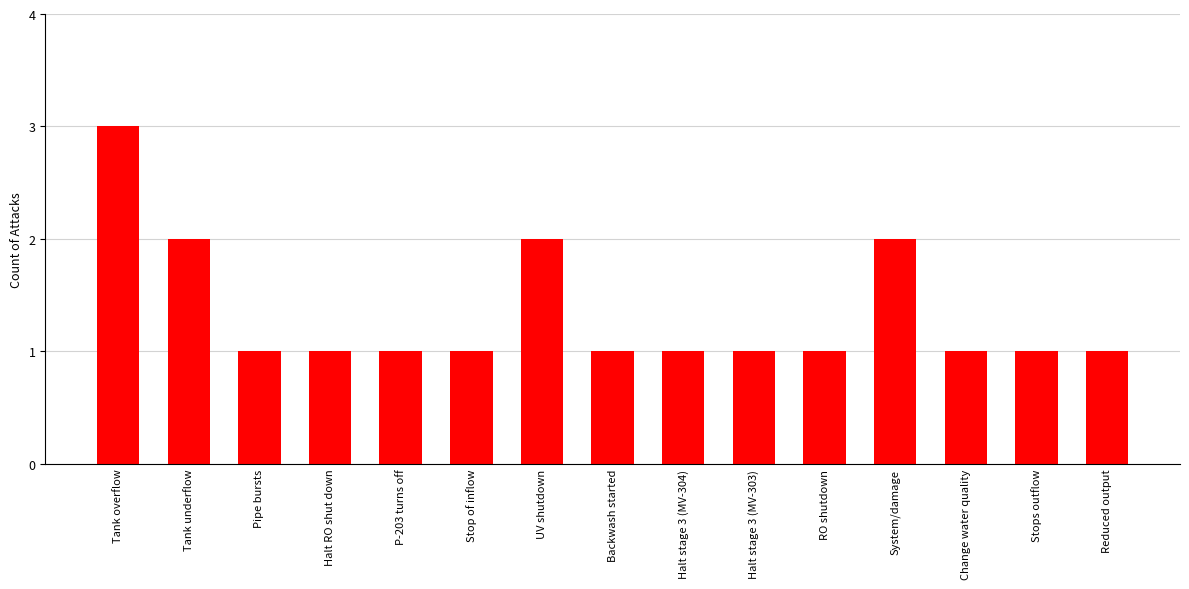

What is the sum of all values?

20